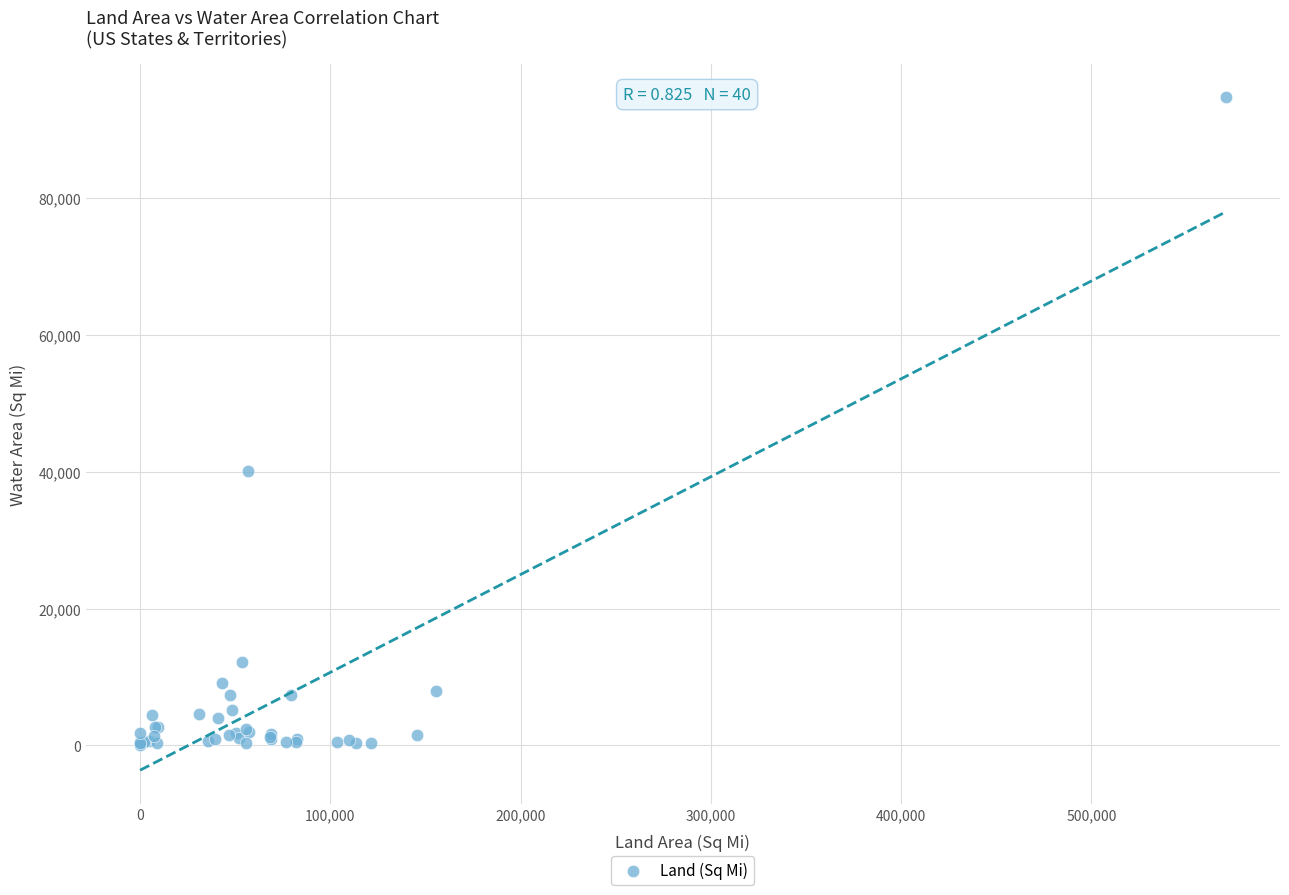

What Y value in the scatter plot is closest to 47375?

40174.6